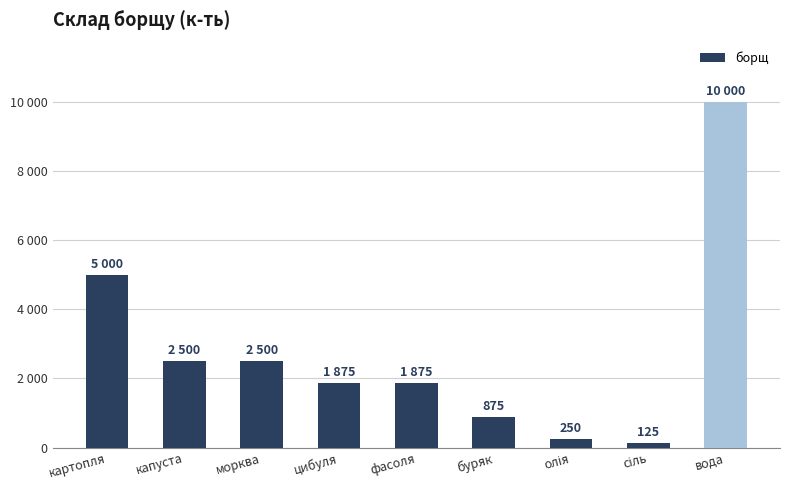

What is the difference between the values at сіль and капуста?

2375